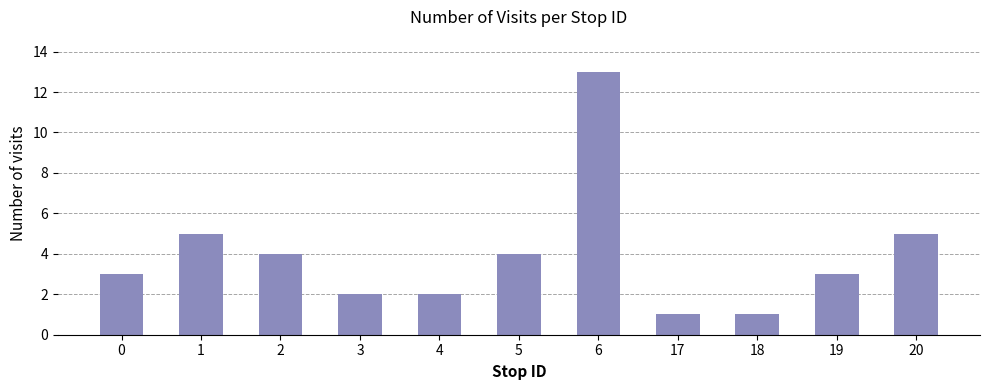

Is it true that the value at 4 is 3?

False